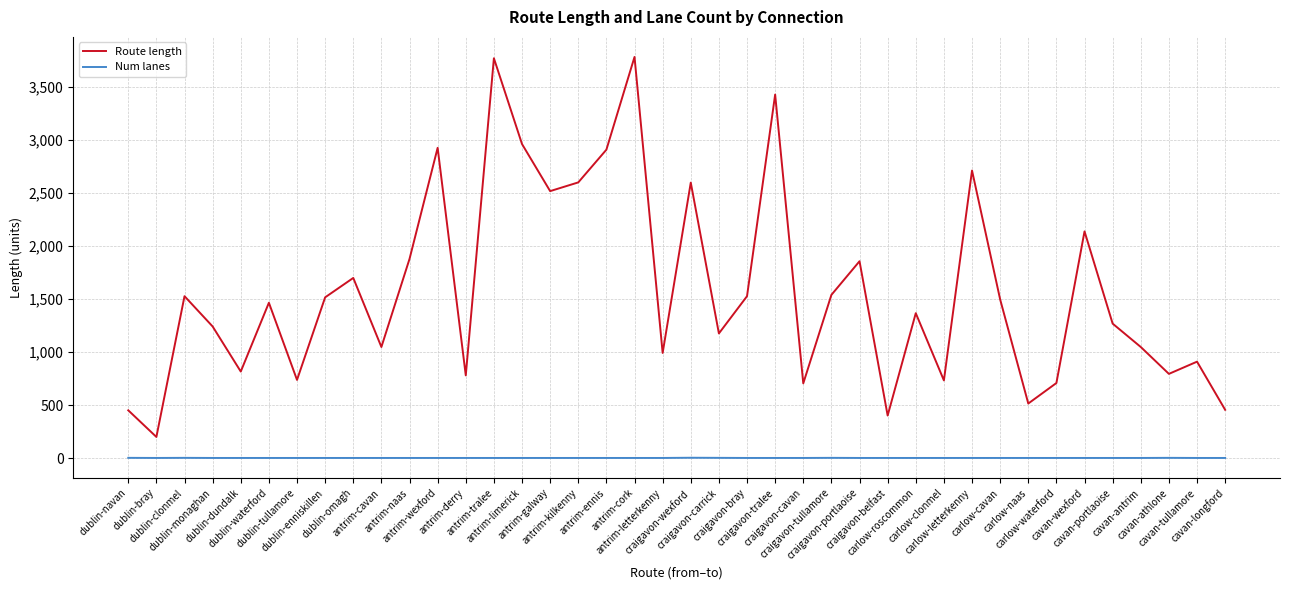

In Route length, how many points are higher than both neighbors (excluding endpoints)?

13